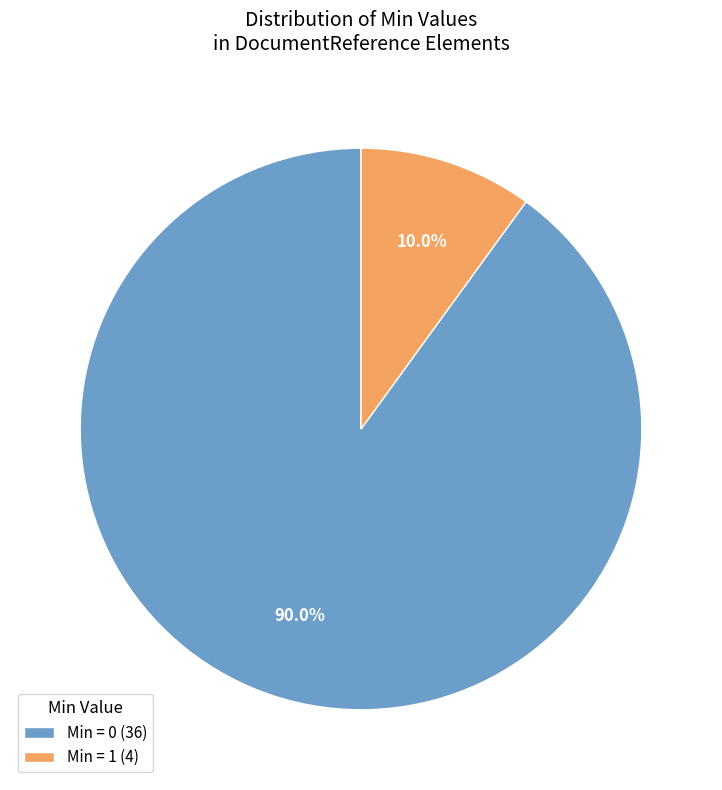

What is the total percentage of Min = 0 (36) and Min = 1 (4)?

100.0%